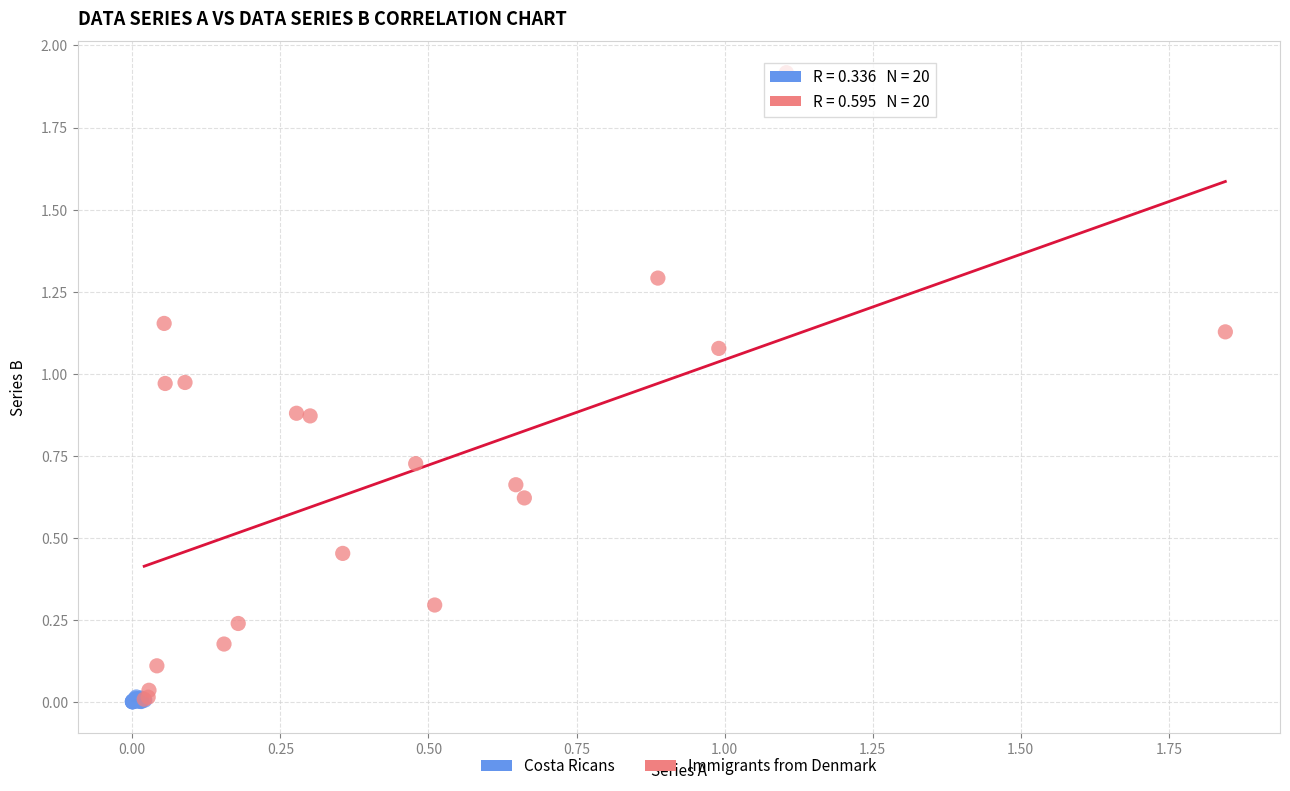

Which series contains the highest Y value?

Immigrants from Denmark